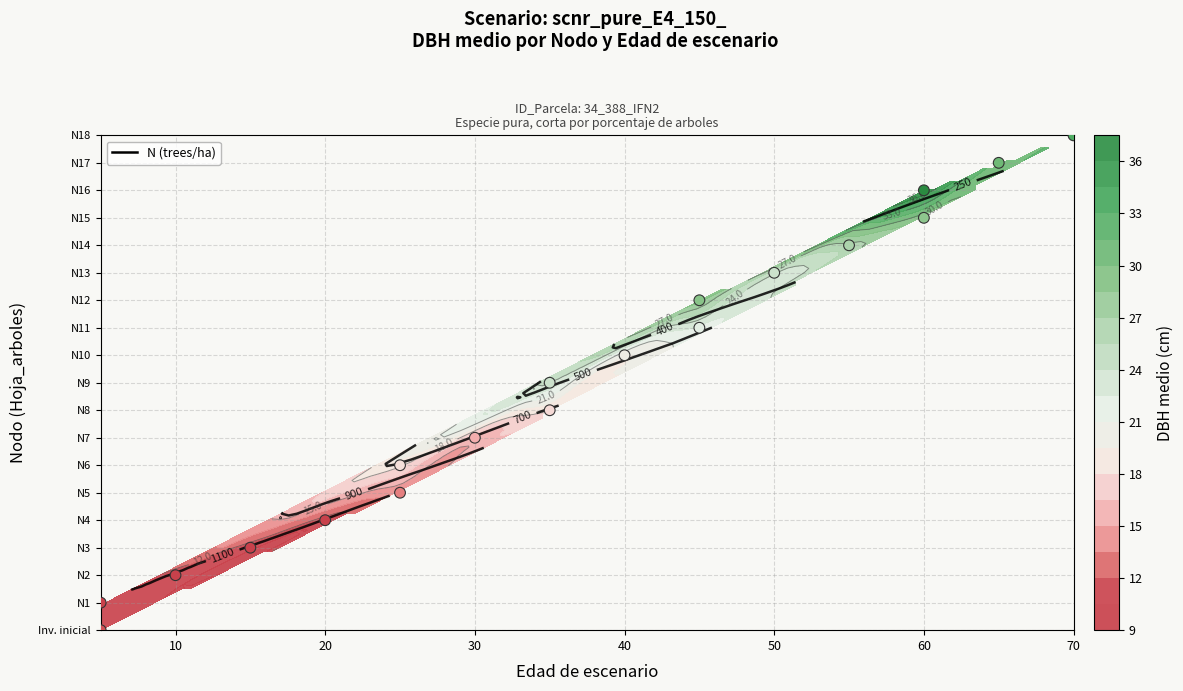

Reading right to left, list all the values displayed in this chart.

Inventario inicial: dbh_medio=11.8	edad=5.0
Nodo 1: dbh_medio=11.1	edad=5.0
Nodo 2: dbh_medio=11.1	edad=10.0
Nodo 3: dbh_medio=11.1	edad=15.0
Nodo 4: dbh_medio=11.1	edad=20.0
Nodo 5: dbh_medio=13.6	edad=25.0
Nodo 6: dbh_medio=18.3	edad=25.0
Nodo 7: dbh_medio=15.6	edad=30.0
Nodo 8: dbh_medio=17.9	edad=35.0
Nodo 9: dbh_medio=24.1	edad=35.0
Nodo 10: dbh_medio=19.7	edad=40.0
Nodo 11: dbh_medio=22.0	edad=45.0
Nodo 12: dbh_medio=28.9	edad=45.0
Nodo 13: dbh_medio=24.1	edad=50.0
Nodo 14: dbh_medio=26.4	edad=55.0
Nodo 15: dbh_medio=28.6	edad=60.0
Nodo 16: dbh_medio=37.5	edad=60.0
Nodo 17: dbh_medio=30.7	edad=65.0
Nodo 18: dbh_medio=33.1	edad=70.0